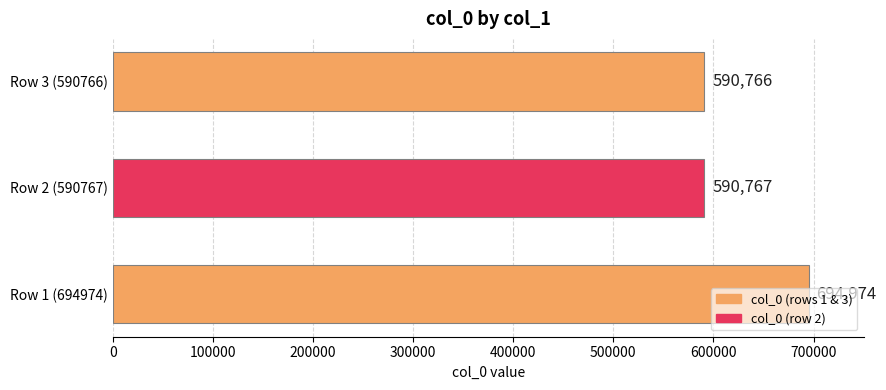

What is the difference between the maximum and second lowest values?

104207